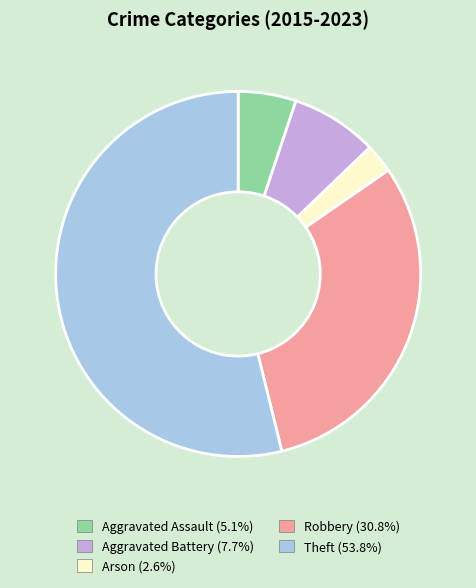

The Theft slice represents 9% of the pie. True or false?

False